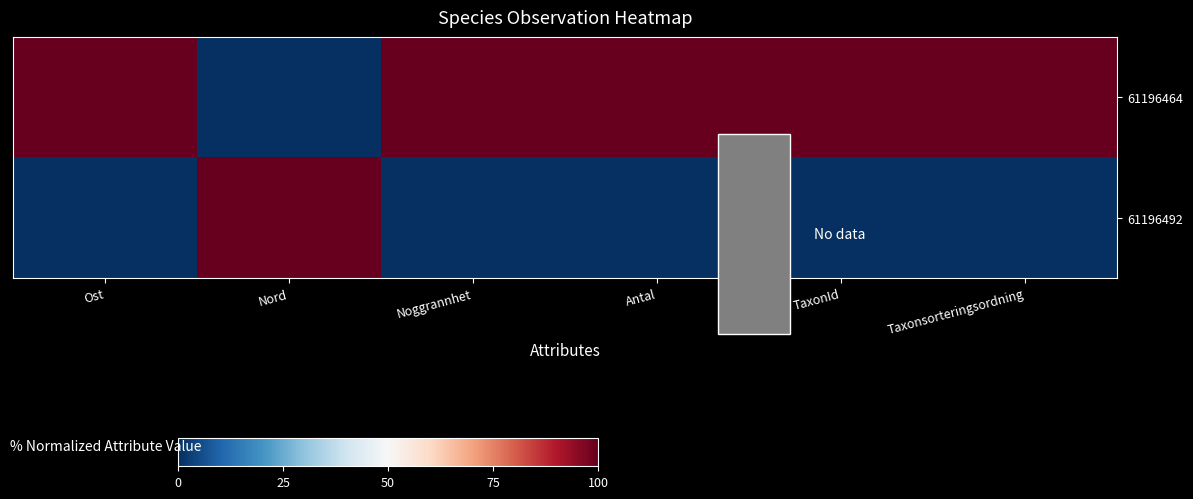

How many series are shown in this chart?

2